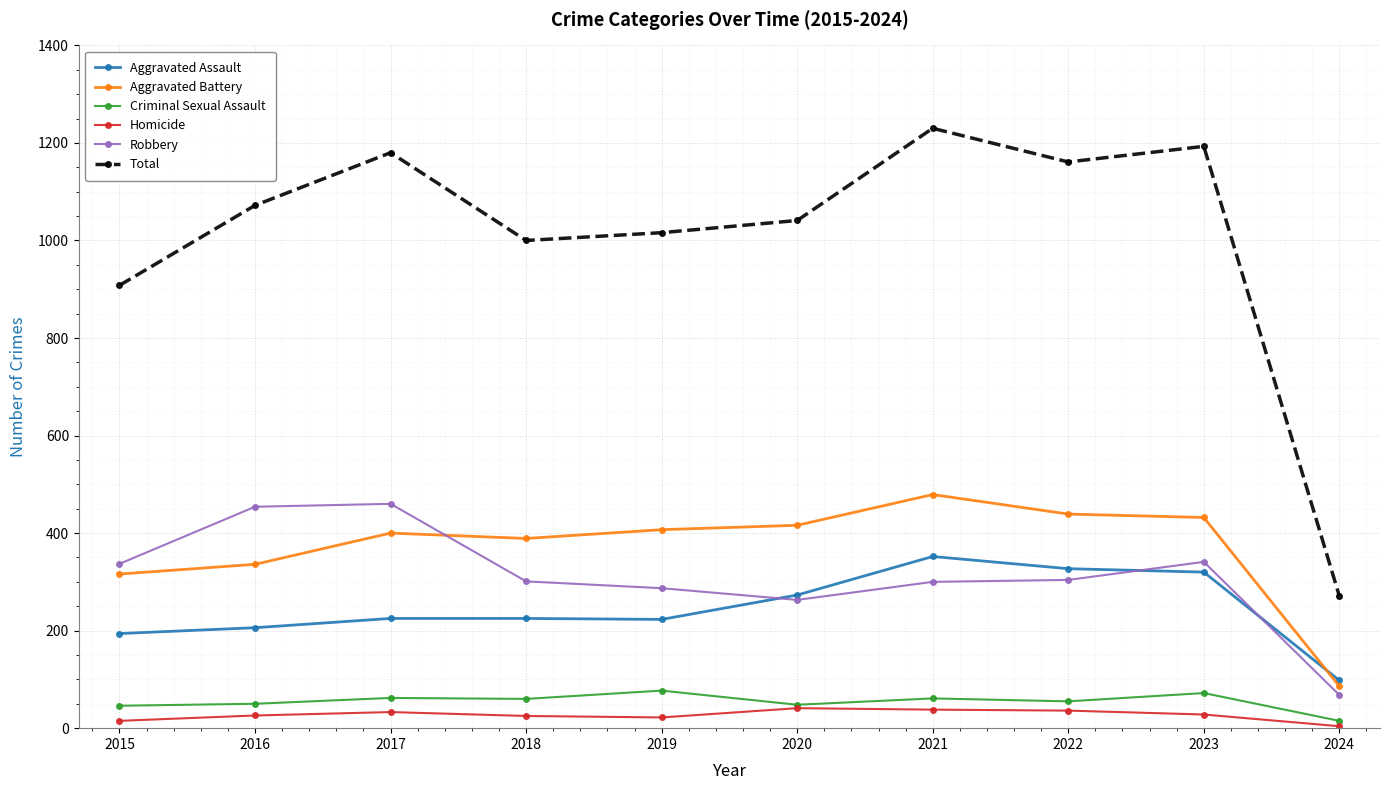

True or false: Aggravated Assault and Aggravated Battery intersect in this chart.

True